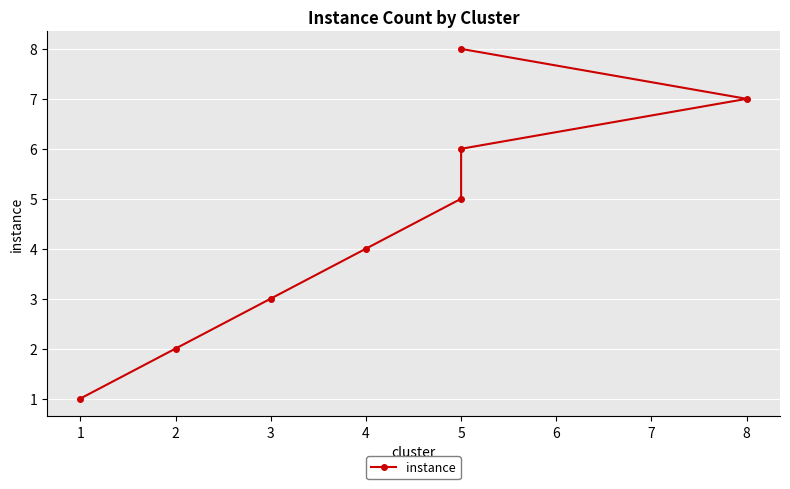

How many lines are shown in the chart?

1